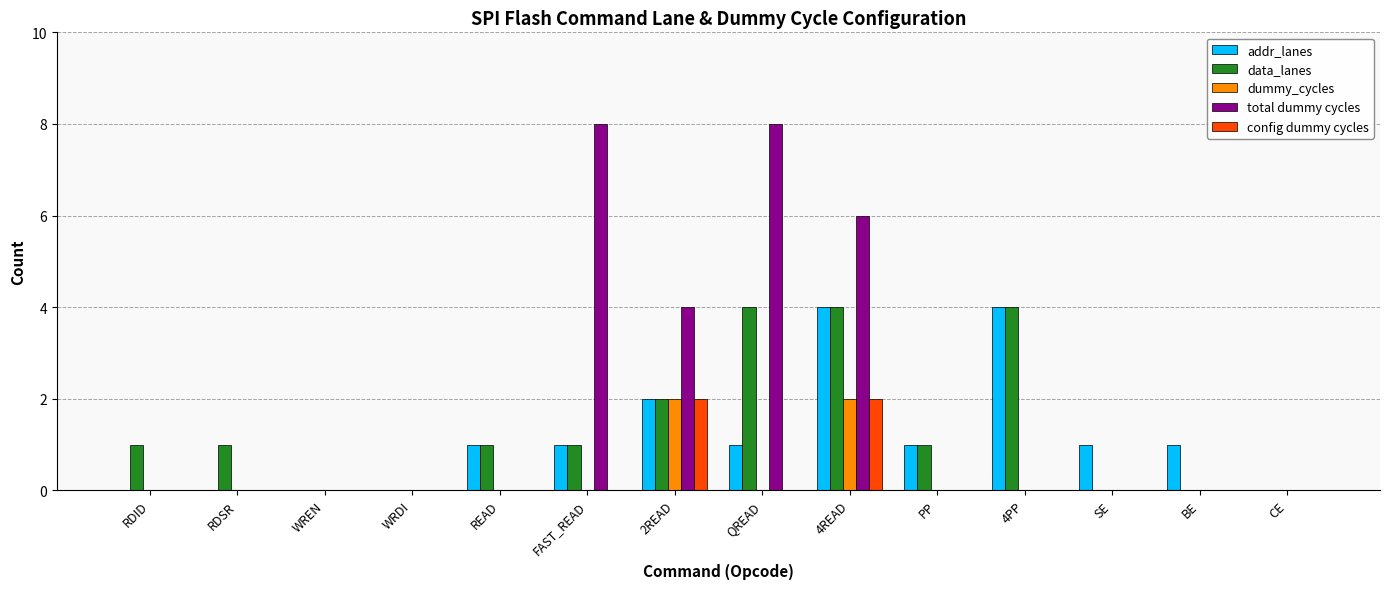

The total dummy cycles series shows 2 at 2READ. True or false?

False